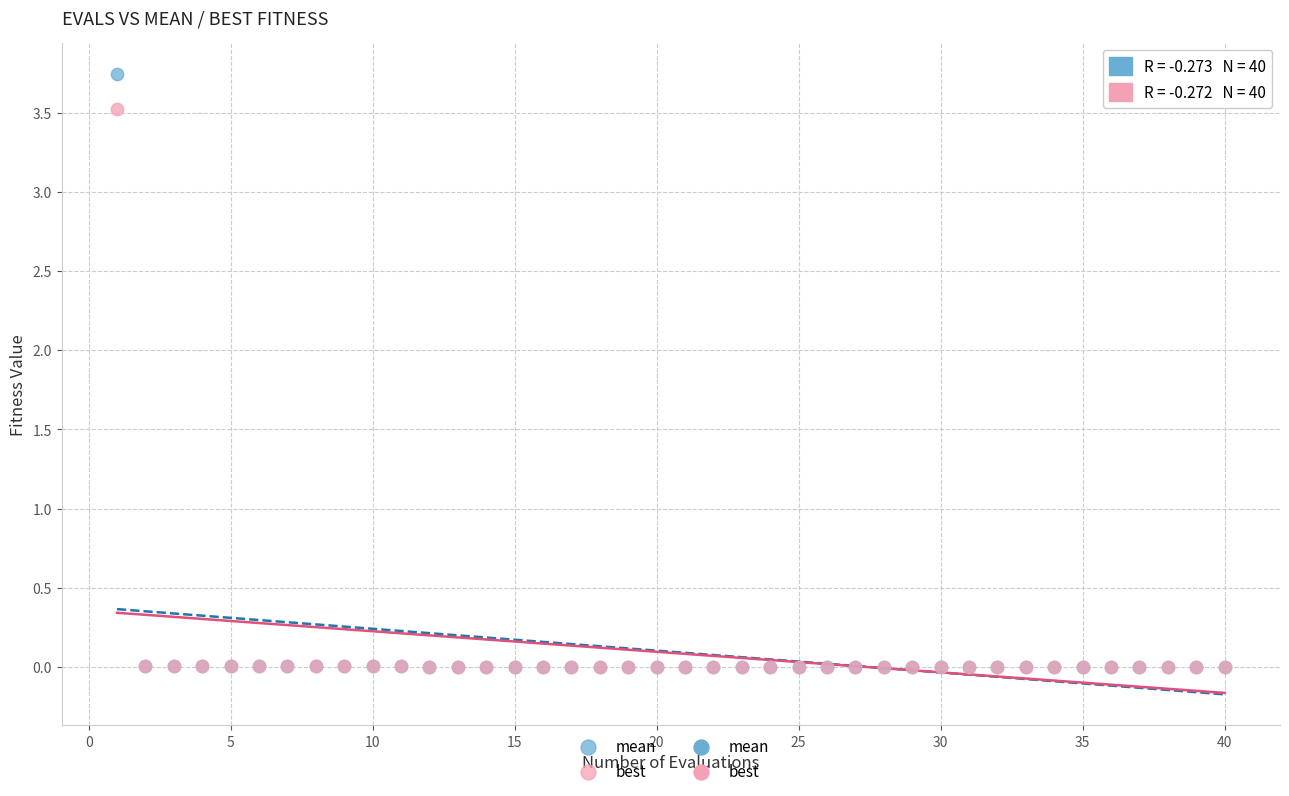

Which series has the widest spread of Y values?

mean